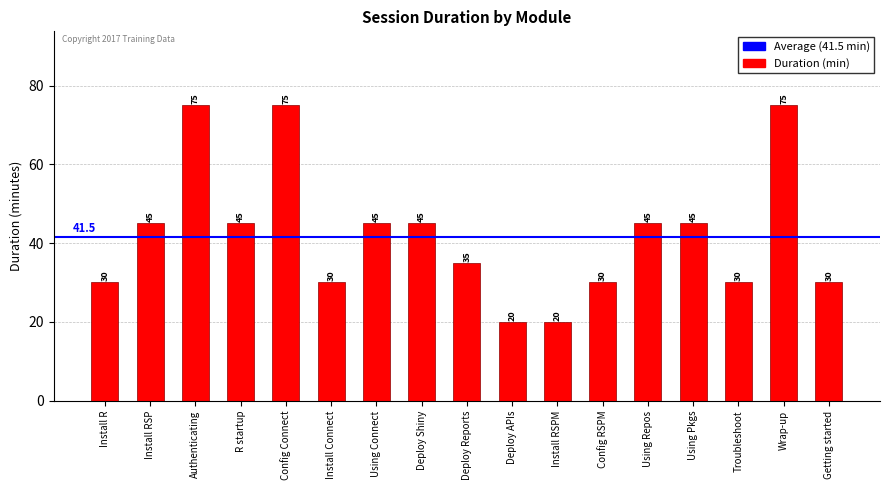

The chart shows a value of 75 at Config Connect. True or false?

True